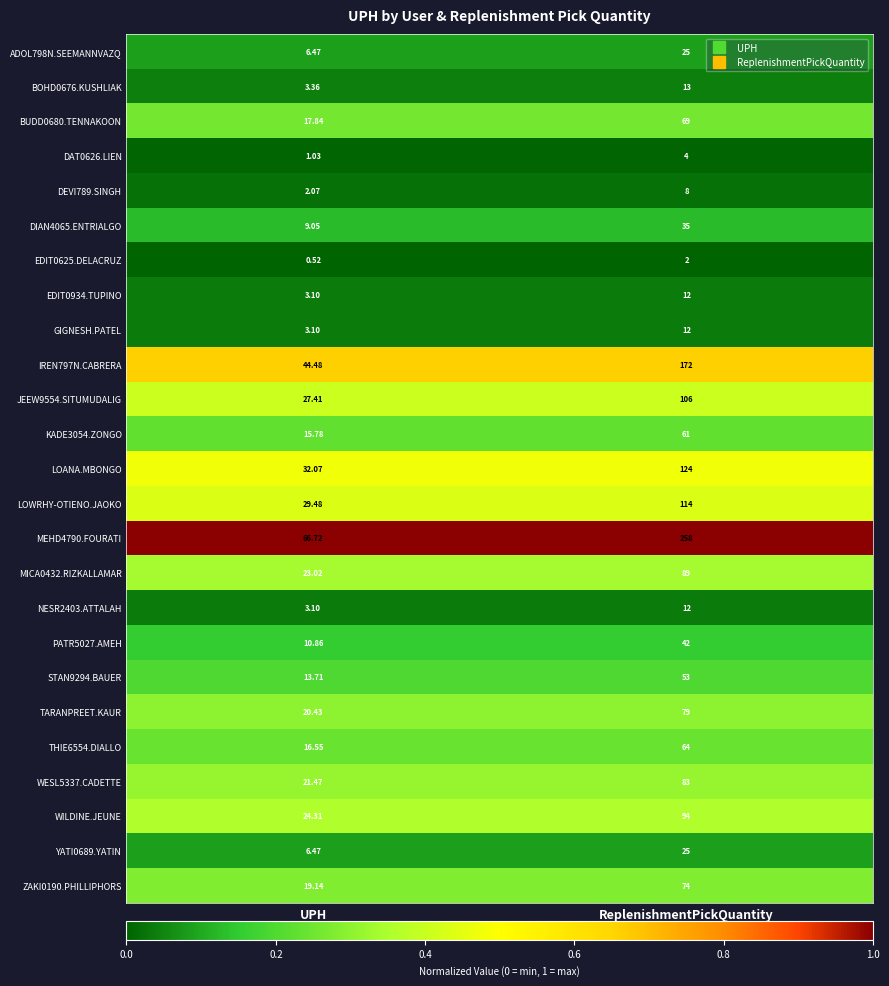

Rank the categories by DAT0626.LIEN value from lowest to highest.

UPH, ReplenishmentPickQuantity